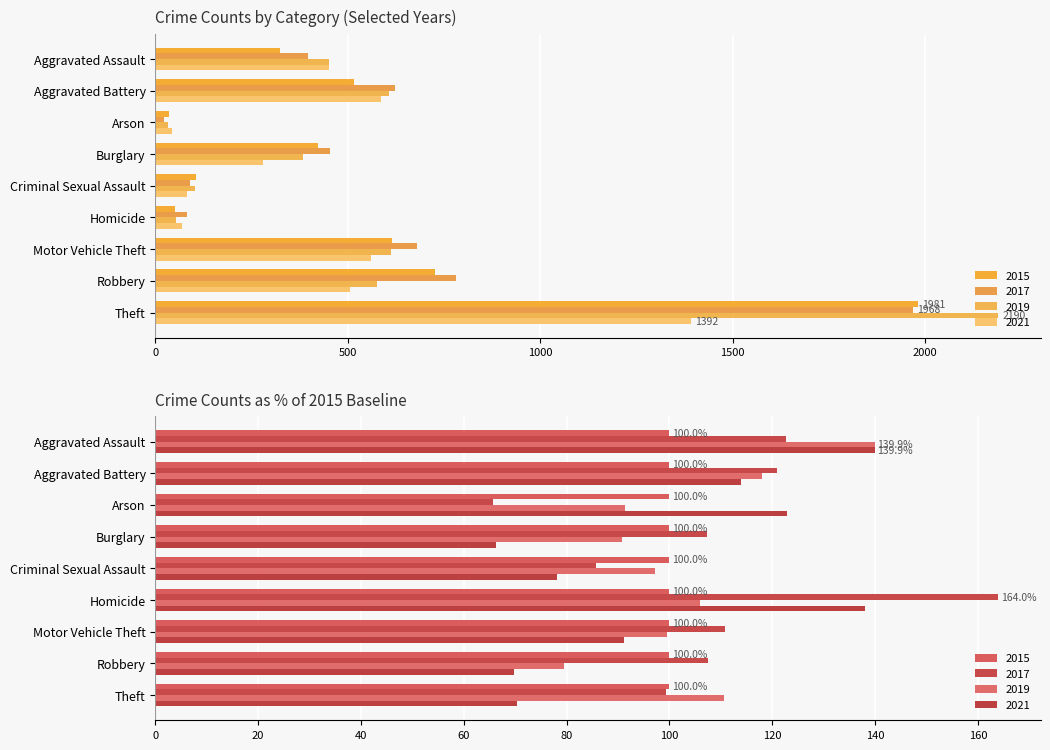

Rank the series at Robbery from lowest to highest value.

2021, 2019, 2015, 2017